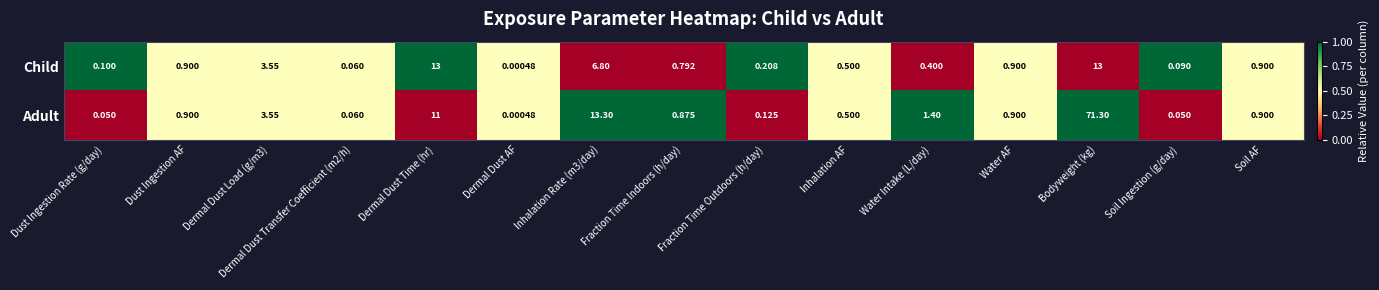

At how many categories does at least one series exceed 0?

15